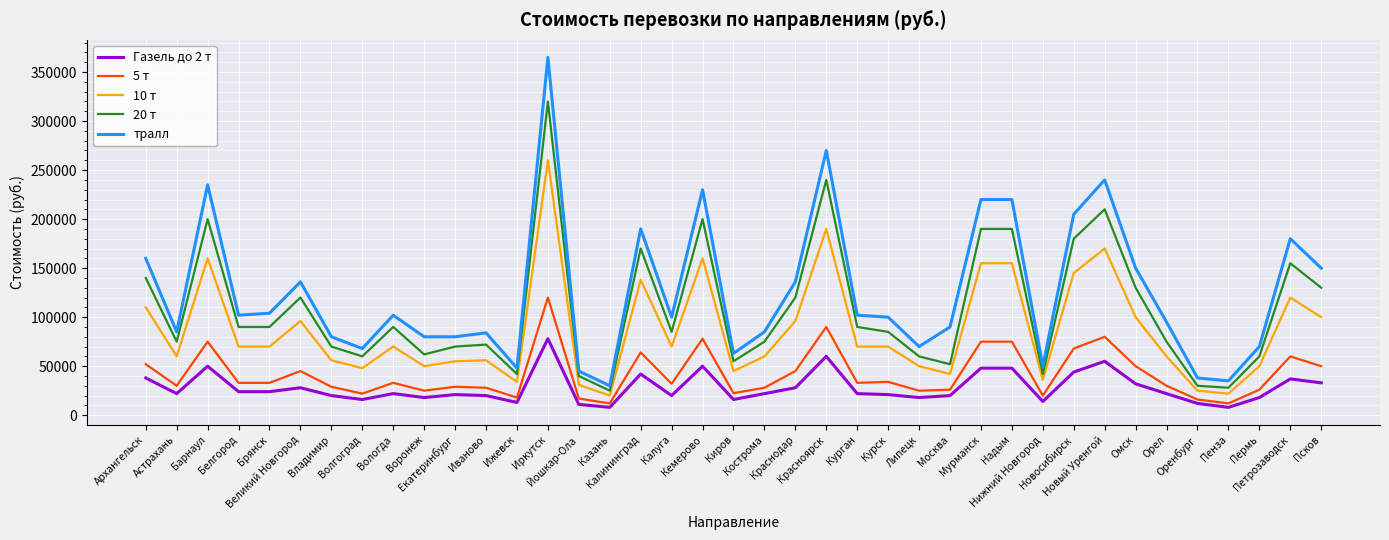

What is the sum of the 20 т values at Надым and Кемерово?

390000